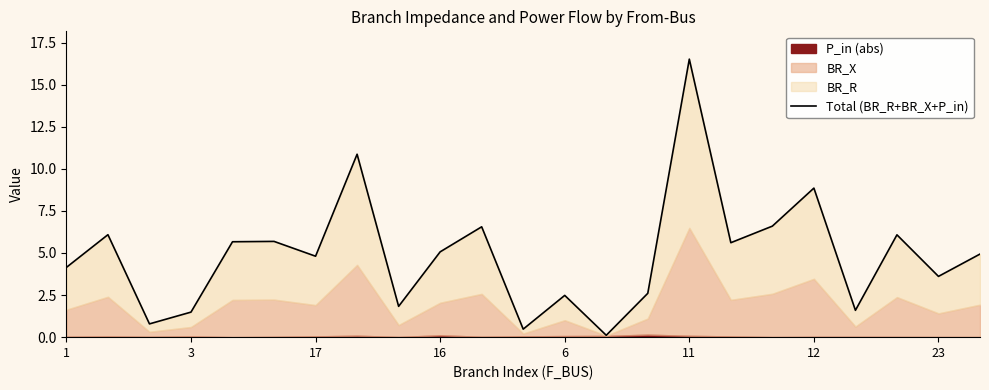

At which label does the data first exceed 4?

1